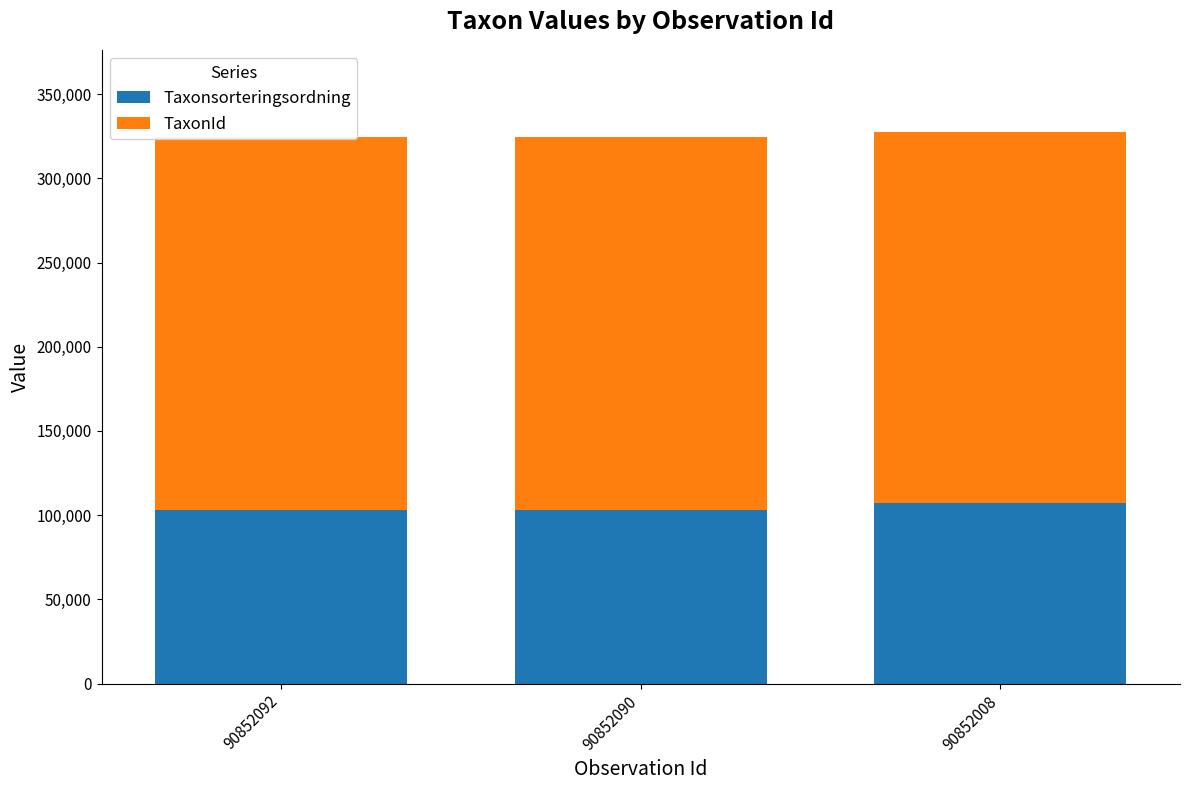

The value of Taxonsorteringsordning at 90852008 is 148017. True or false?

False